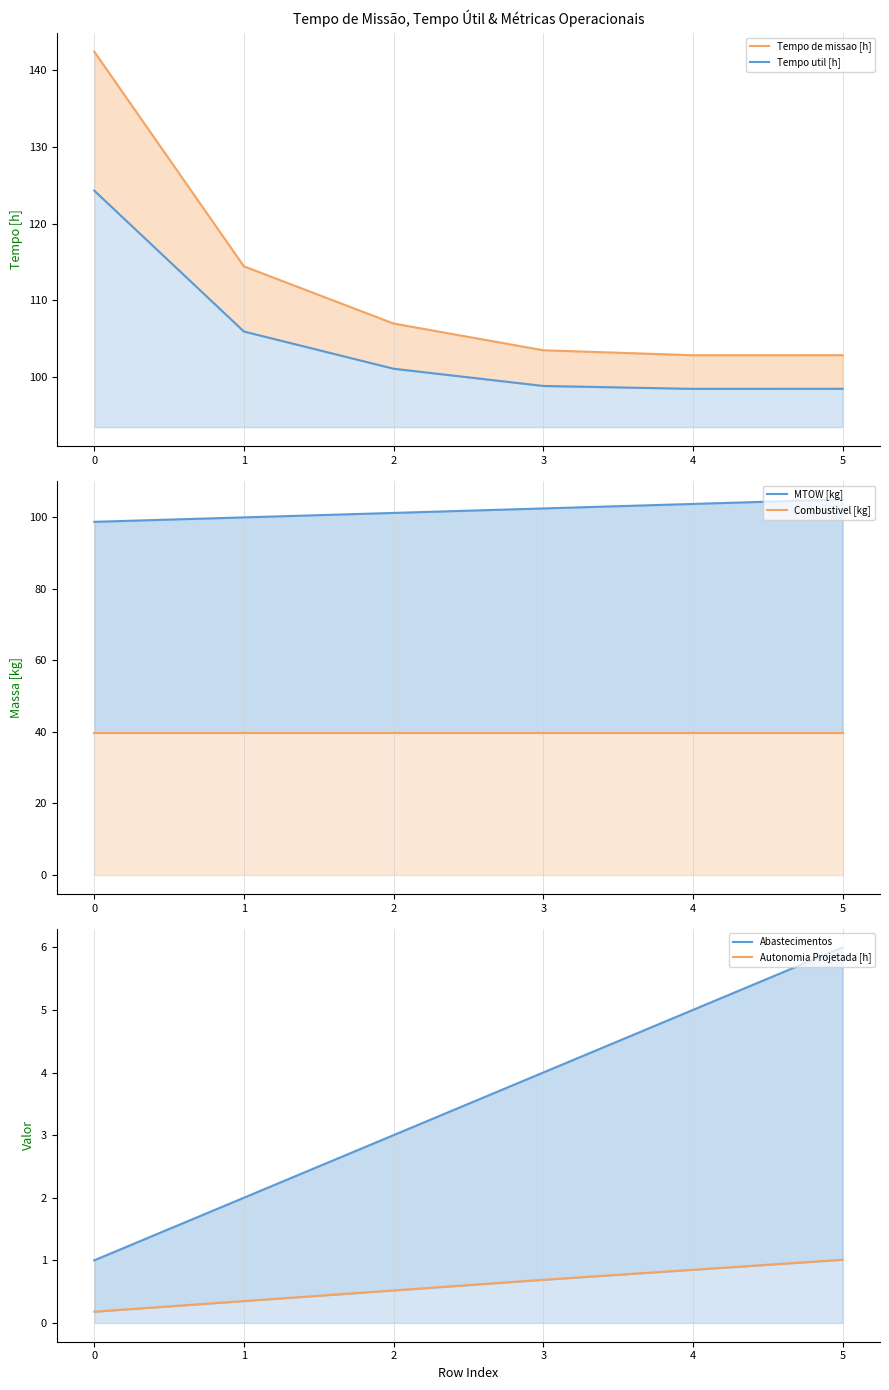

How many categories are shown in the chart?

6